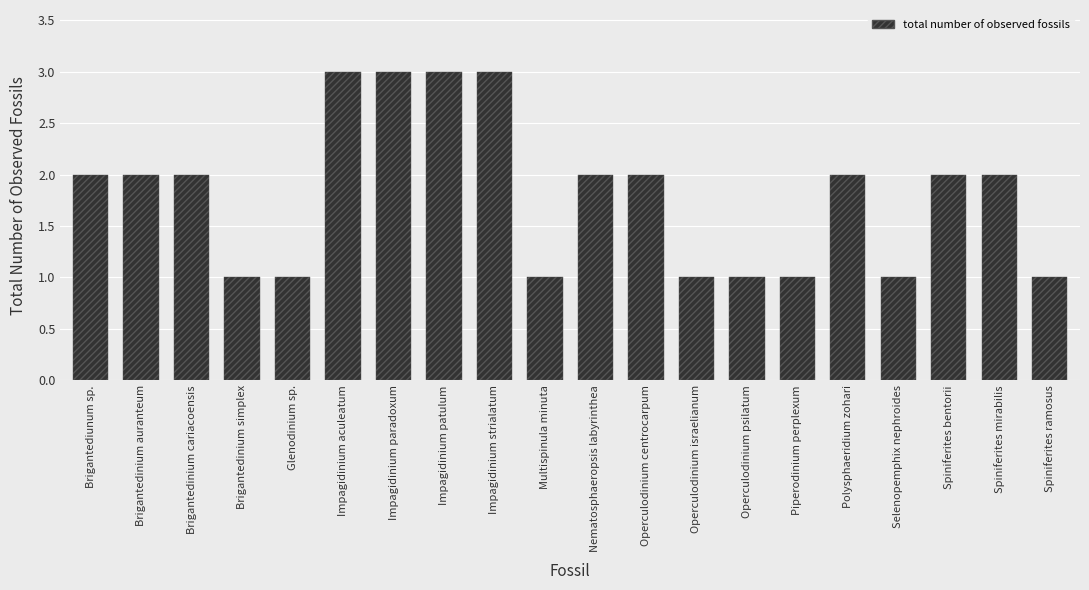

Reading left to right, what are all the values shown in this chart?

2	2	2	1	1	3	3	3	3	1	2	2	1	1	1	2	1	2	2	1